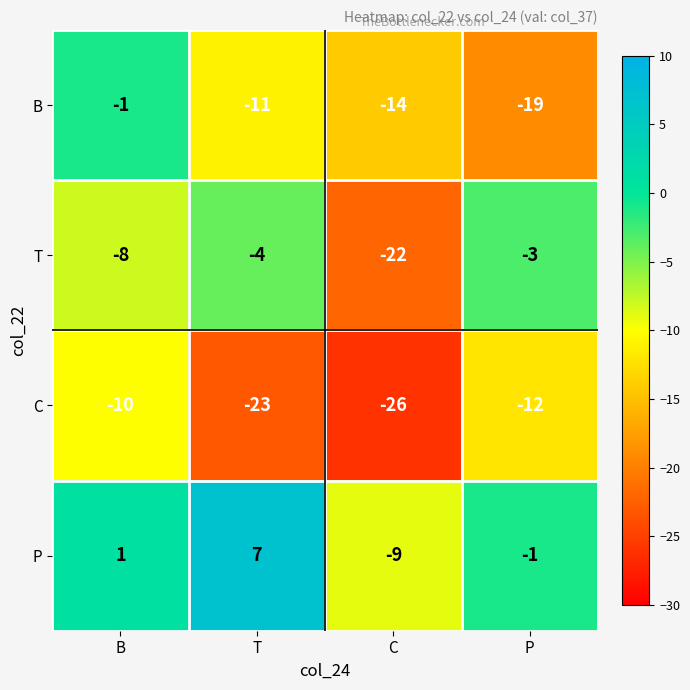

Reading left to right, list all the values displayed in this chart.

B: B=-1	T=-11	C=-14	P=-19
T: B=-8	T=-4	C=-22	P=-3
C: B=-10	T=-23	C=-26	P=-12
P: B=1	T=7	C=-9	P=-1